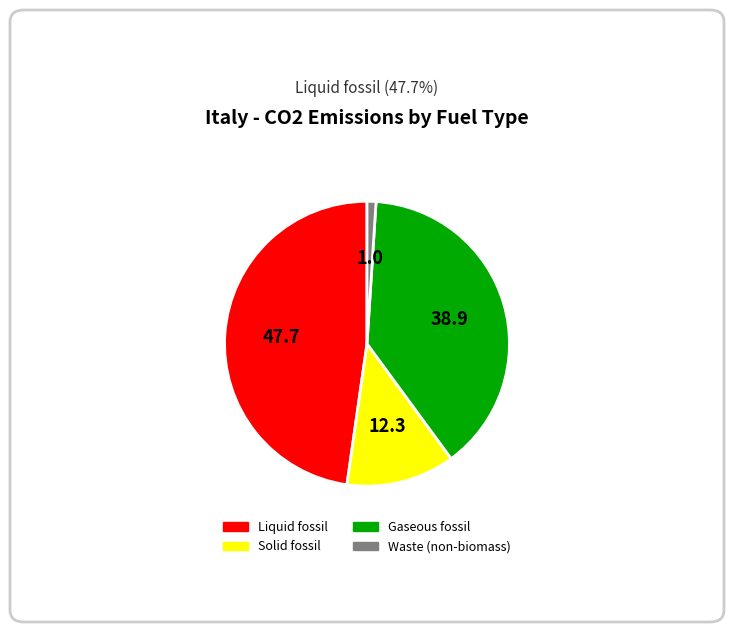

Which category has the smallest portion of the pie?

Waste (non-biomass)